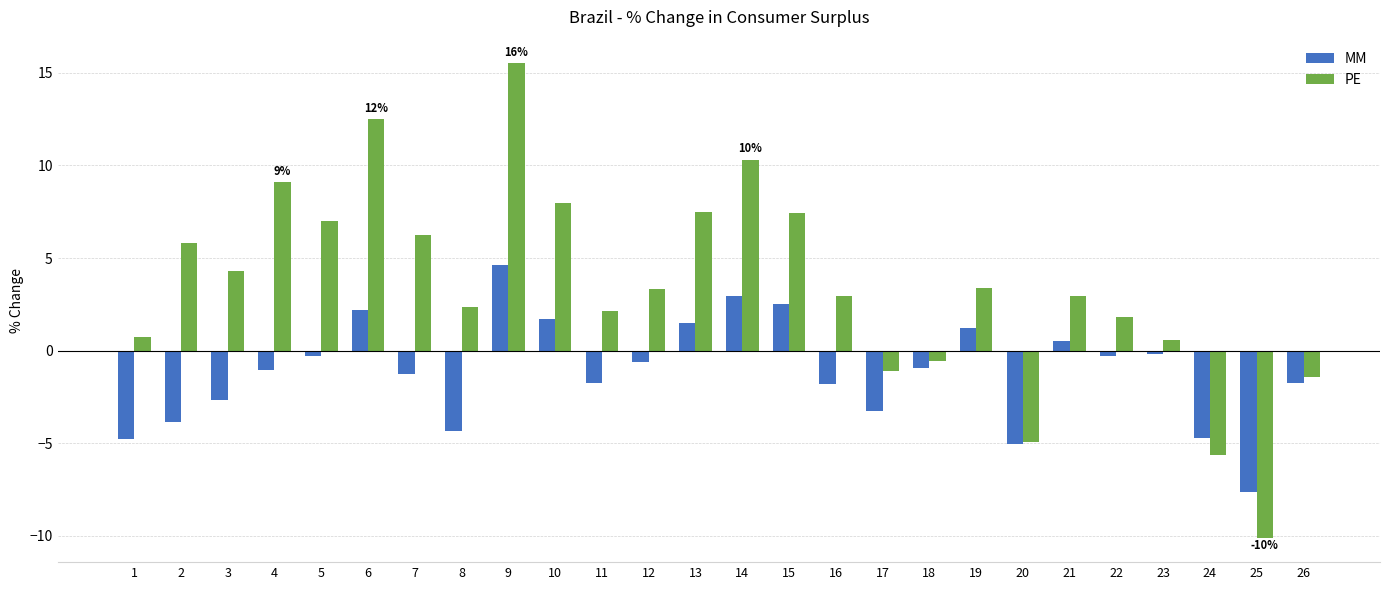

The value of PE at 12 is 3.3. True or false?

True